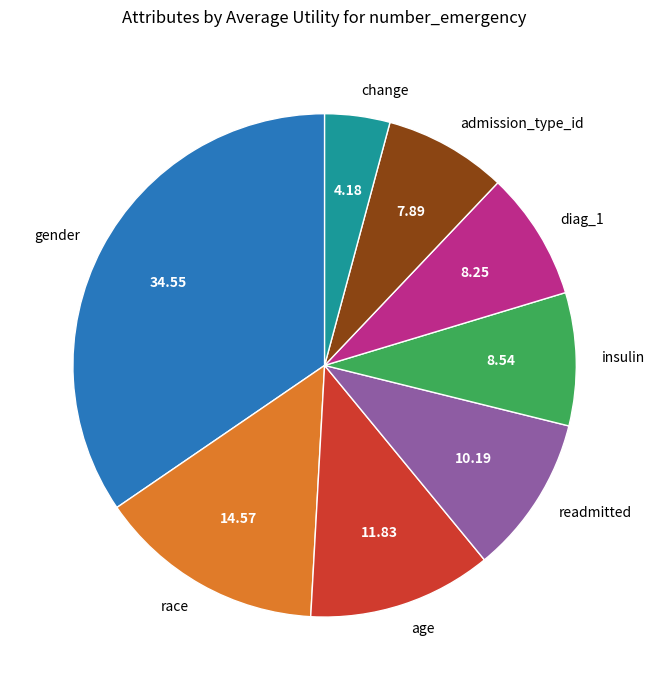

Which has a higher value, readmitted or admission_type_id?

readmitted